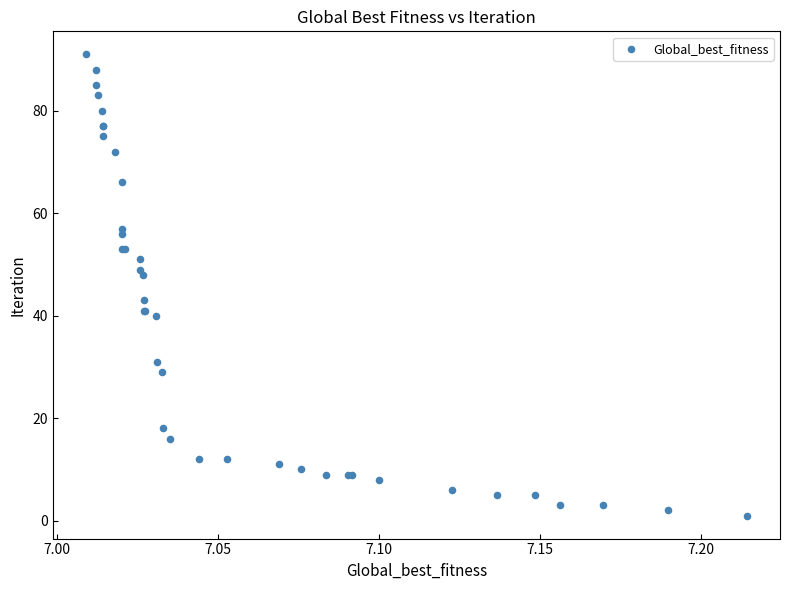

What Y value in the scatter plot is closest to 46?

48